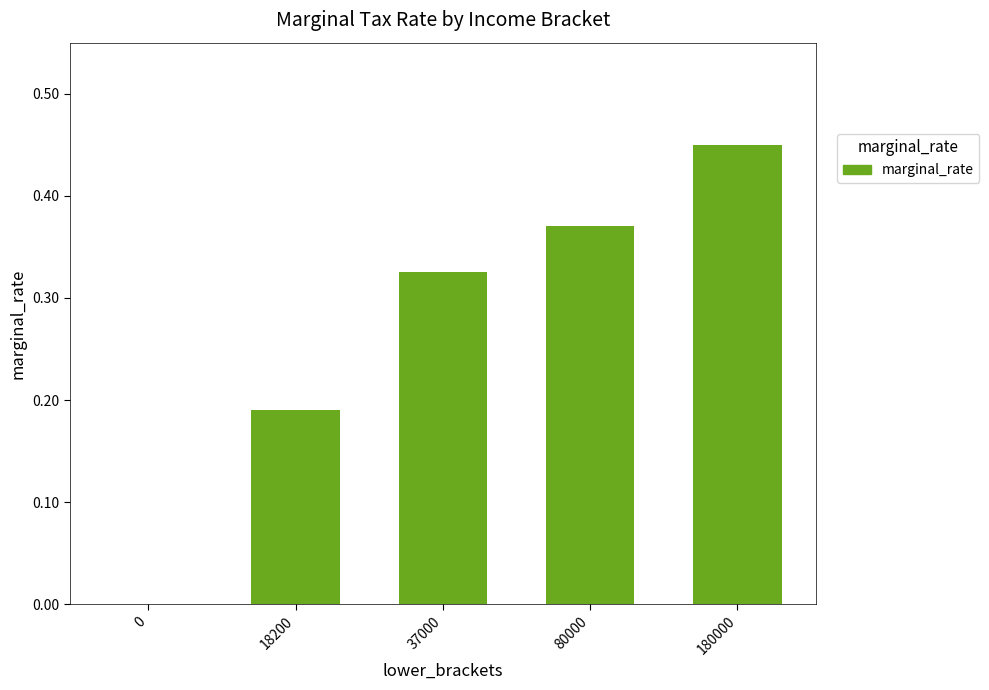

What is the sum of the values at 80000 and 37000?

0.7